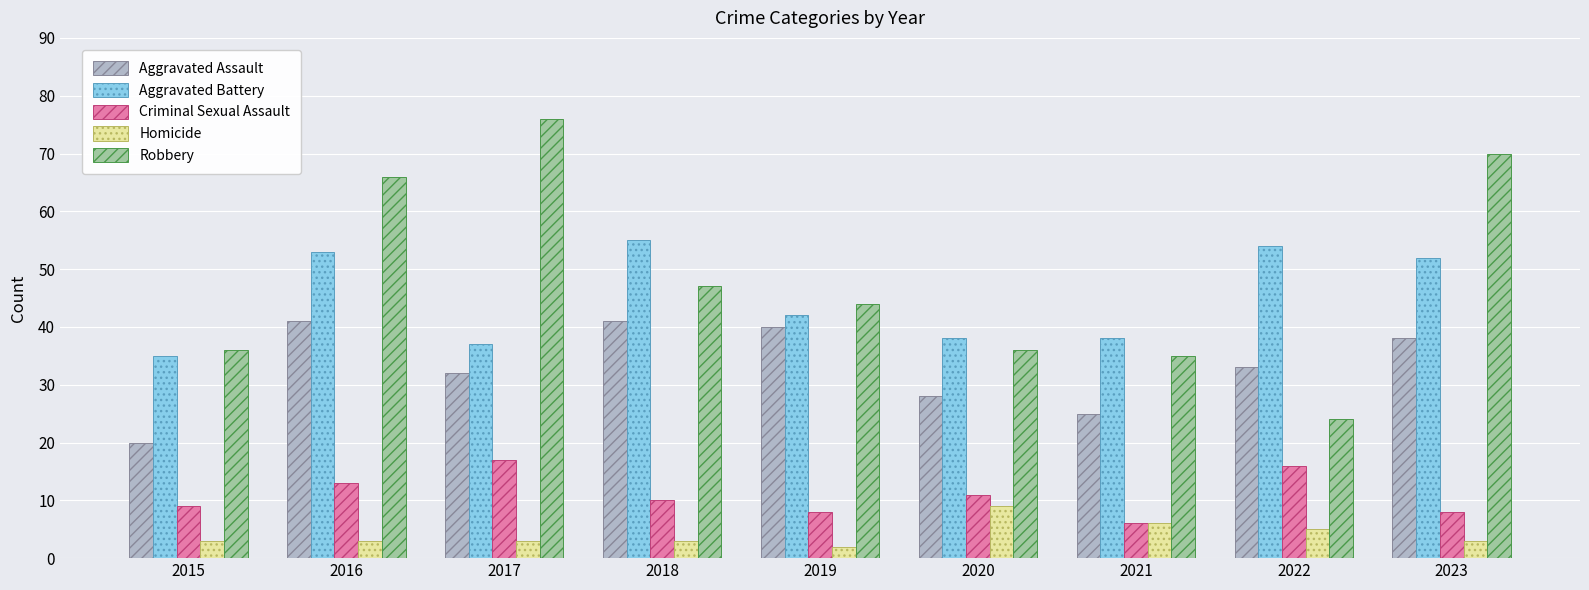

List the series in order of their peak value, highest first.

Robbery, Aggravated Battery, Aggravated Assault, Criminal Sexual Assault, Homicide